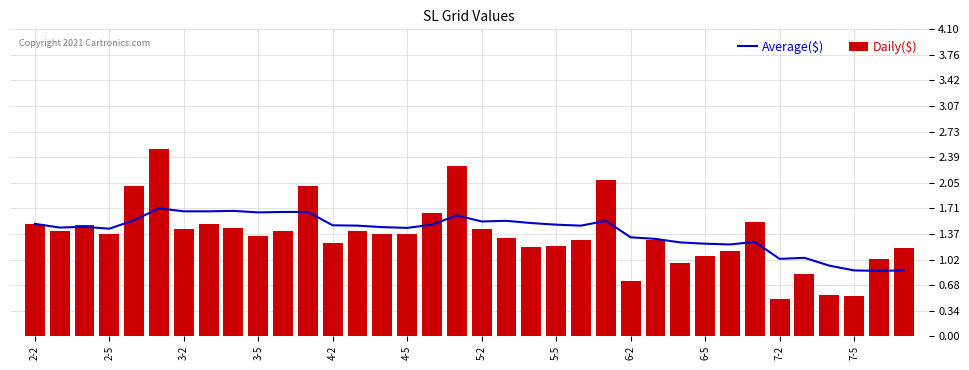

True or false: Average($) has a value of 2.4 at 2-2.

False